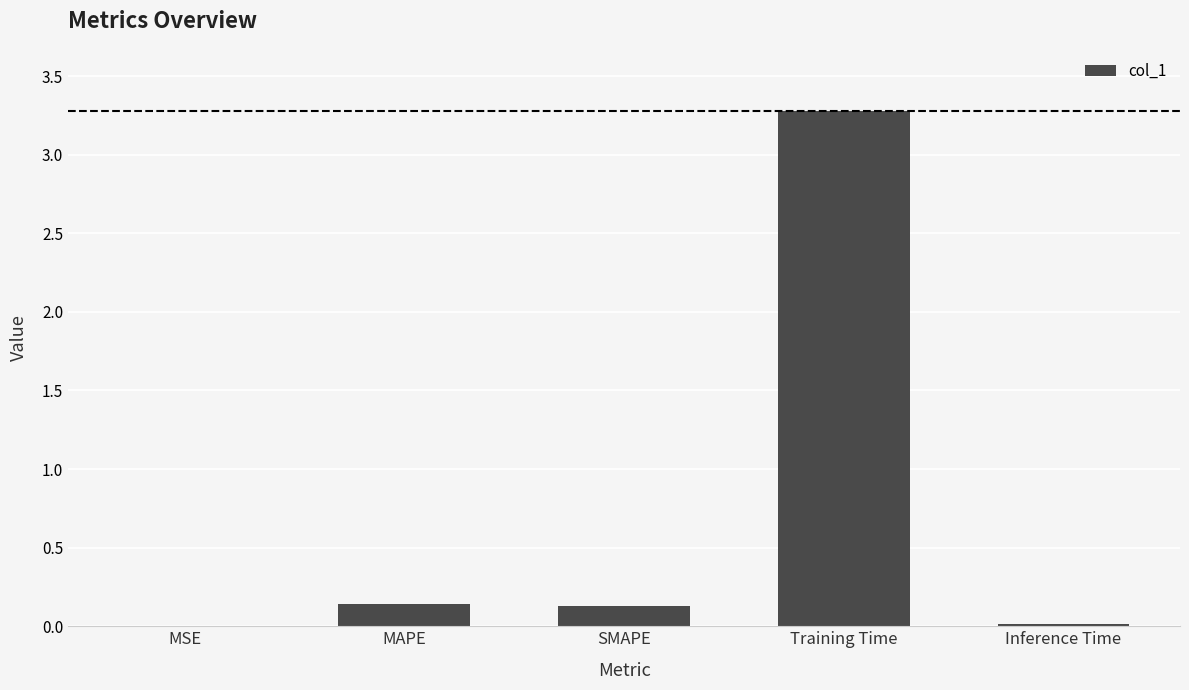

What is the greatest value displayed?

3.3